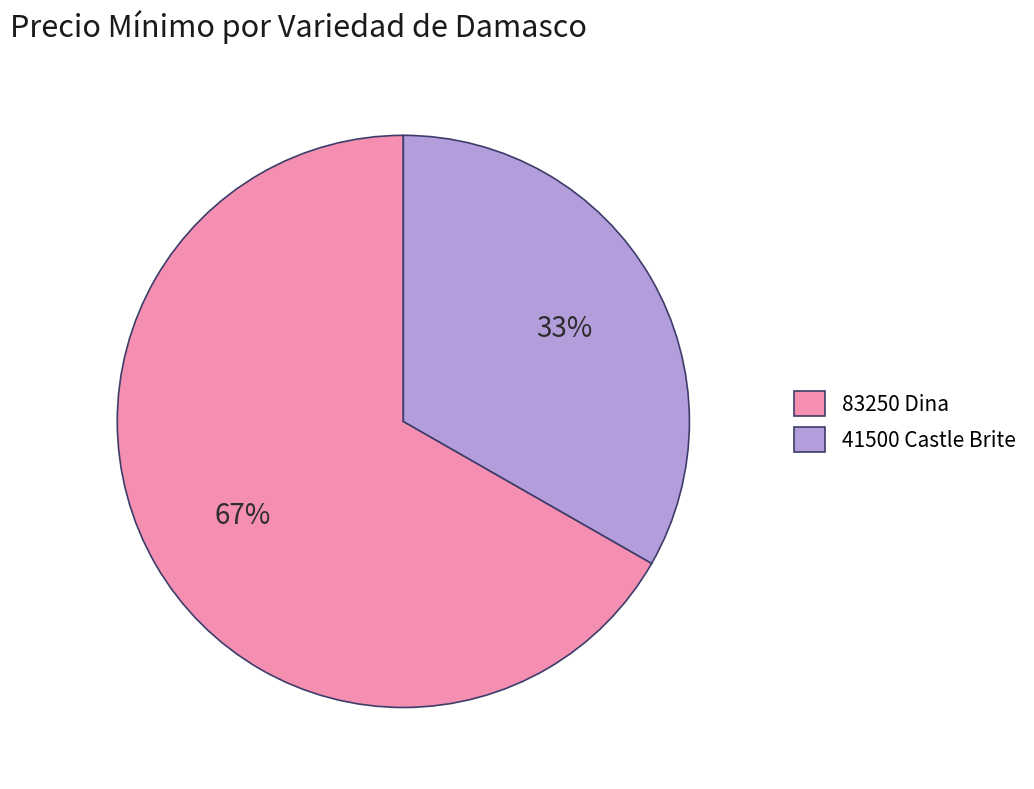

To the nearest percent, what is the average slice percentage?

50%